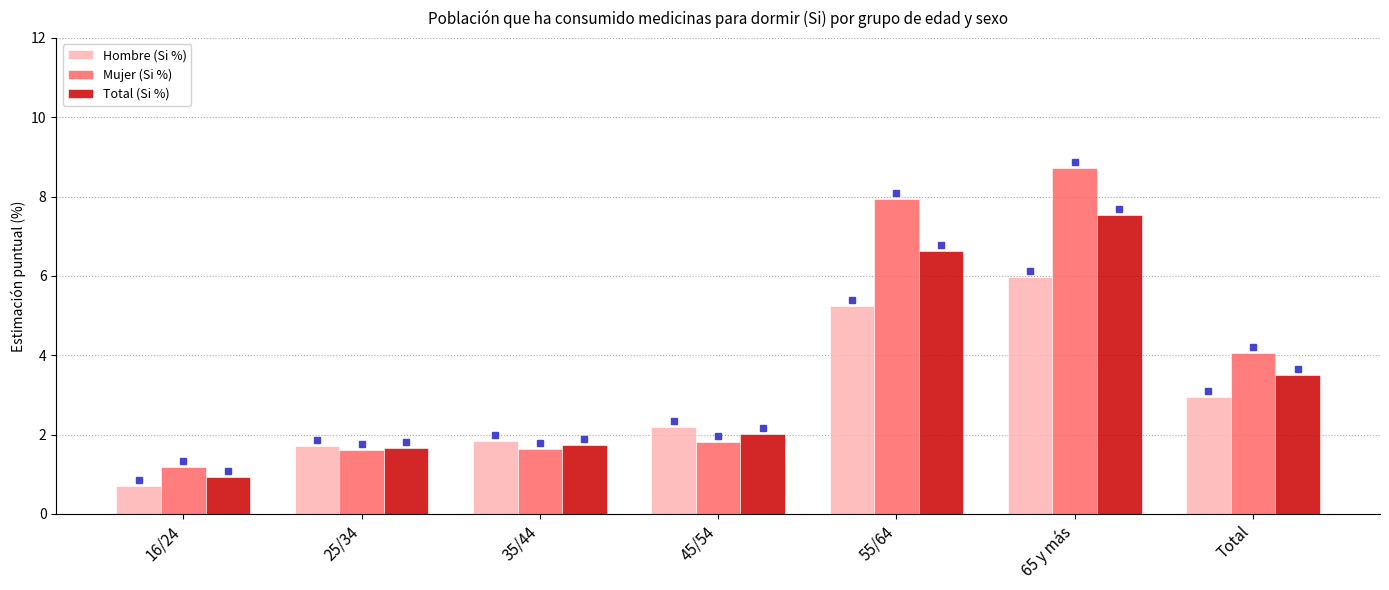

The Hombre (Si %) series shows 2.2 at 45/54. True or false?

True